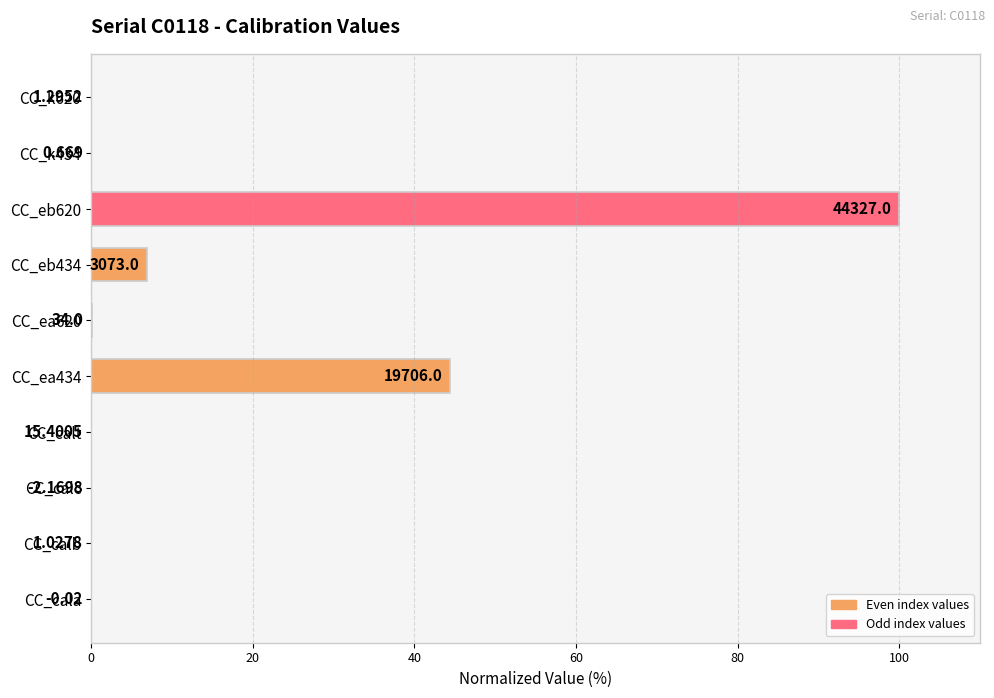

Are the bars horizontal?

Yes